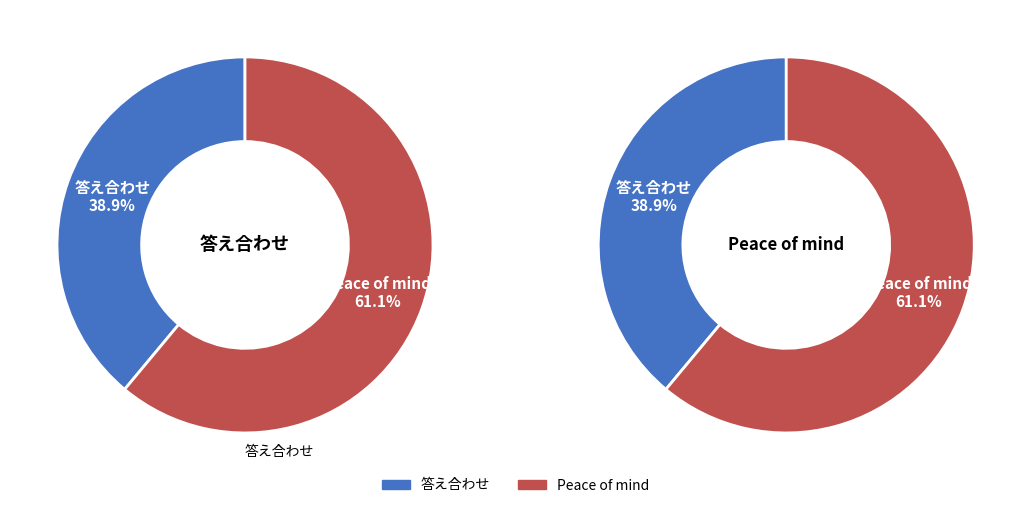

True or false: 答え合わせ accounts for 25% of the total.

False